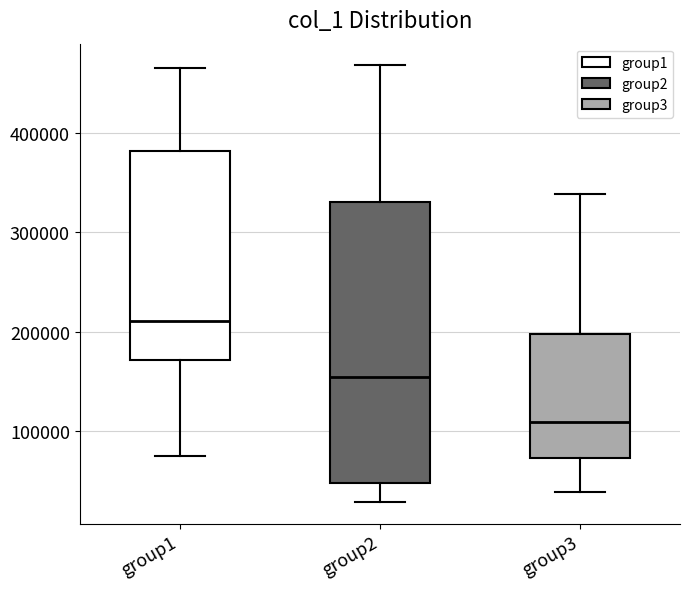

Reading left to right, read every box against the y-axis: the position of its median line, the range the box covers, and the ends of its whiskers. The values are not printed on the chart, so give them approximately, as read against the axis.

group1: median 210000, box 170000 to 380000, whiskers 70000 to 470000
group2: median 150000, box 50000 to 330000, whiskers 30000 to 470000
group3: median 110000, box 70000 to 200000, whiskers 40000 to 340000